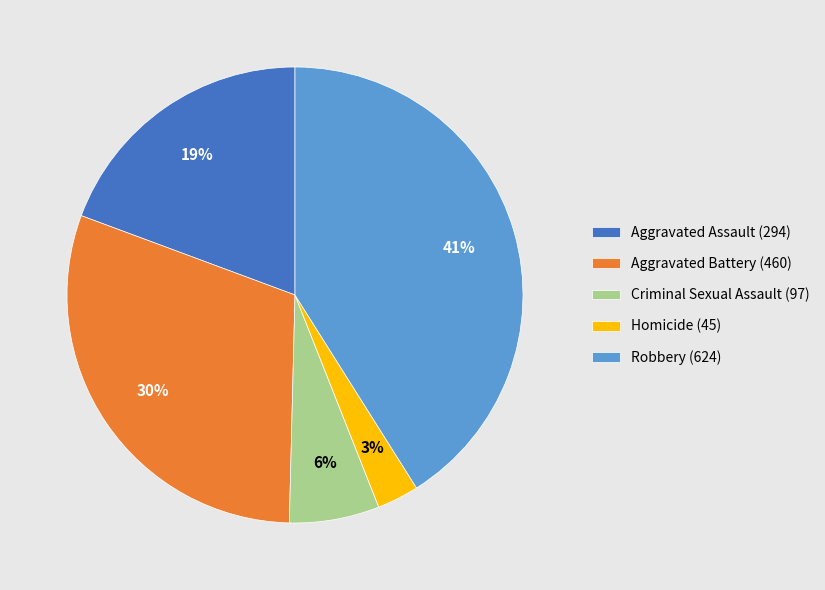

What is the ratio of the value at Aggravated Assault (294) to the value at Robbery (624)?

0.5